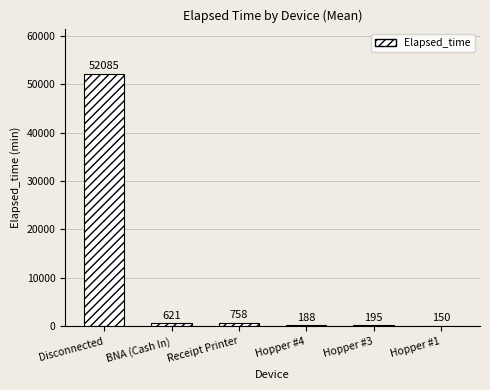

Which label corresponds to the largest value in the chart?

Disconnected